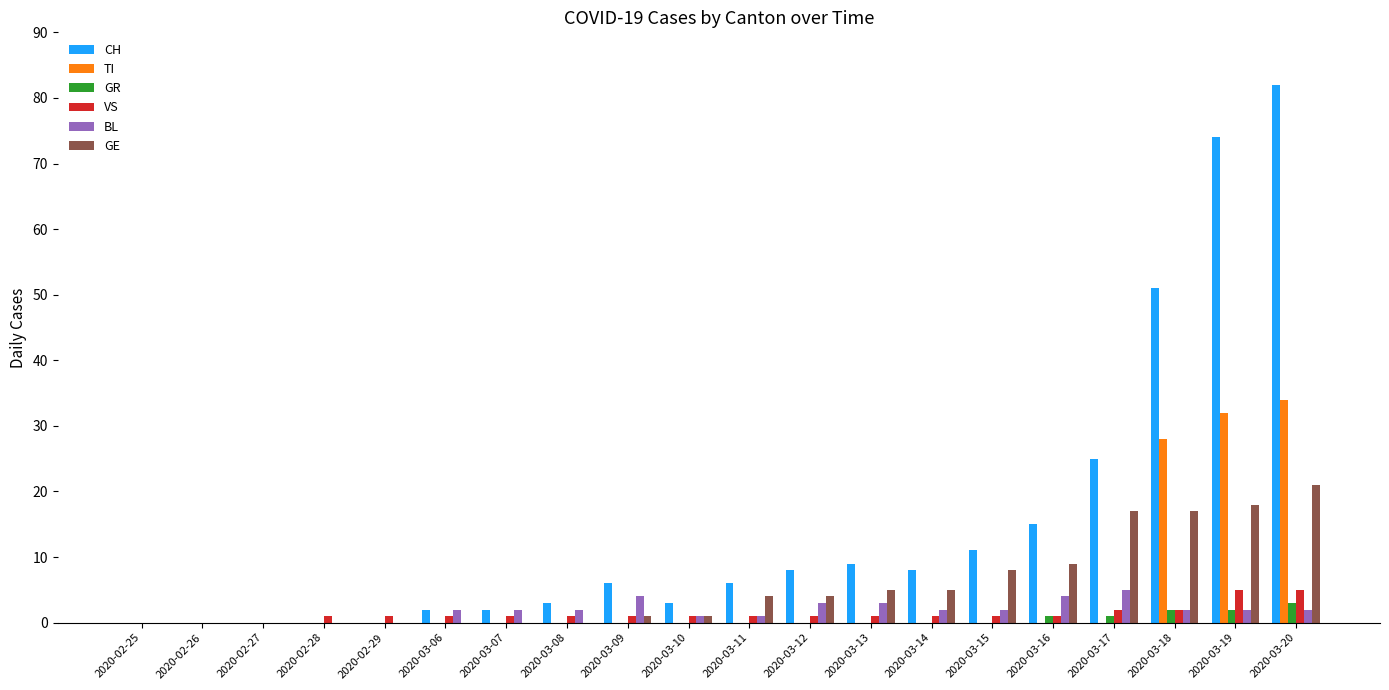

What is the spread (max minus min) of values at 2020-03-20?

80